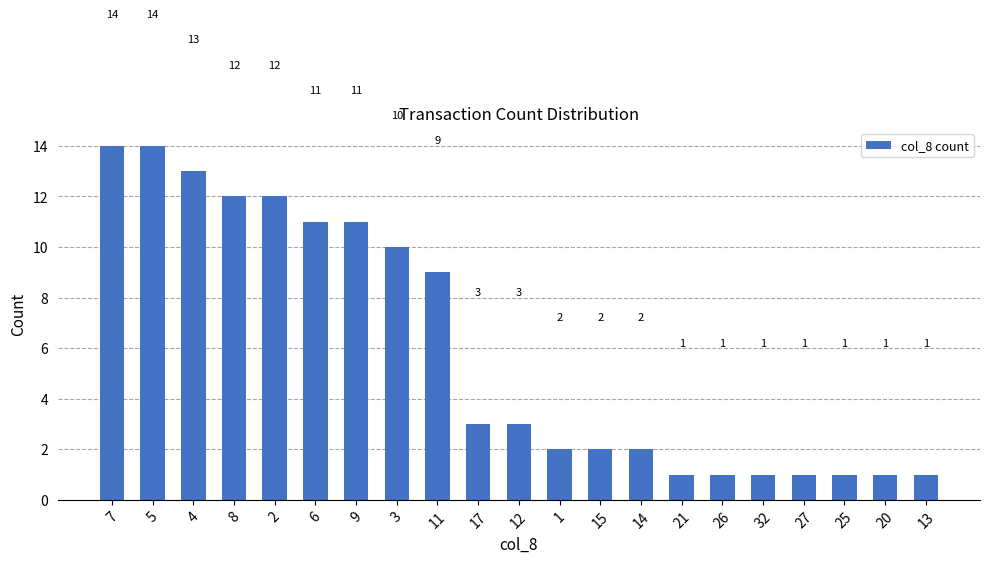

Reading left to right, extract all data points from this chart.

14	14	13	12	12	11	11	10	9	3	3	2	2	2	1	1	1	1	1	1	1